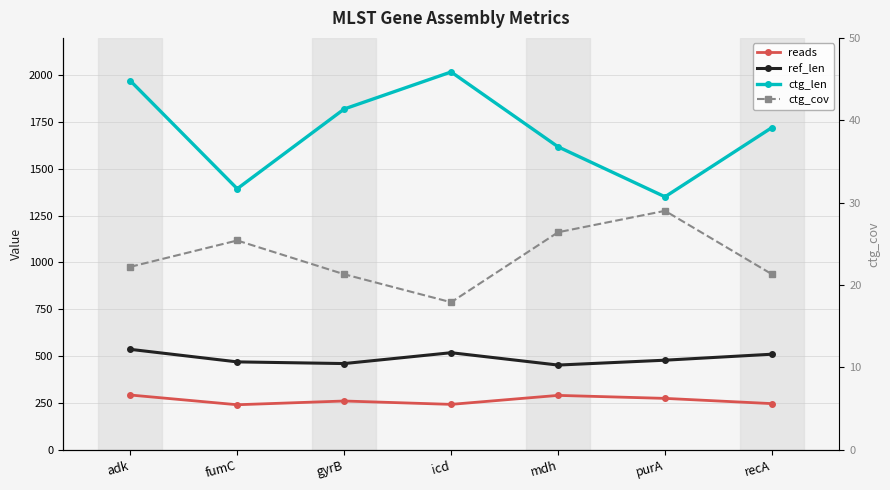

How many values in the ctg_len series are below 1721?

3